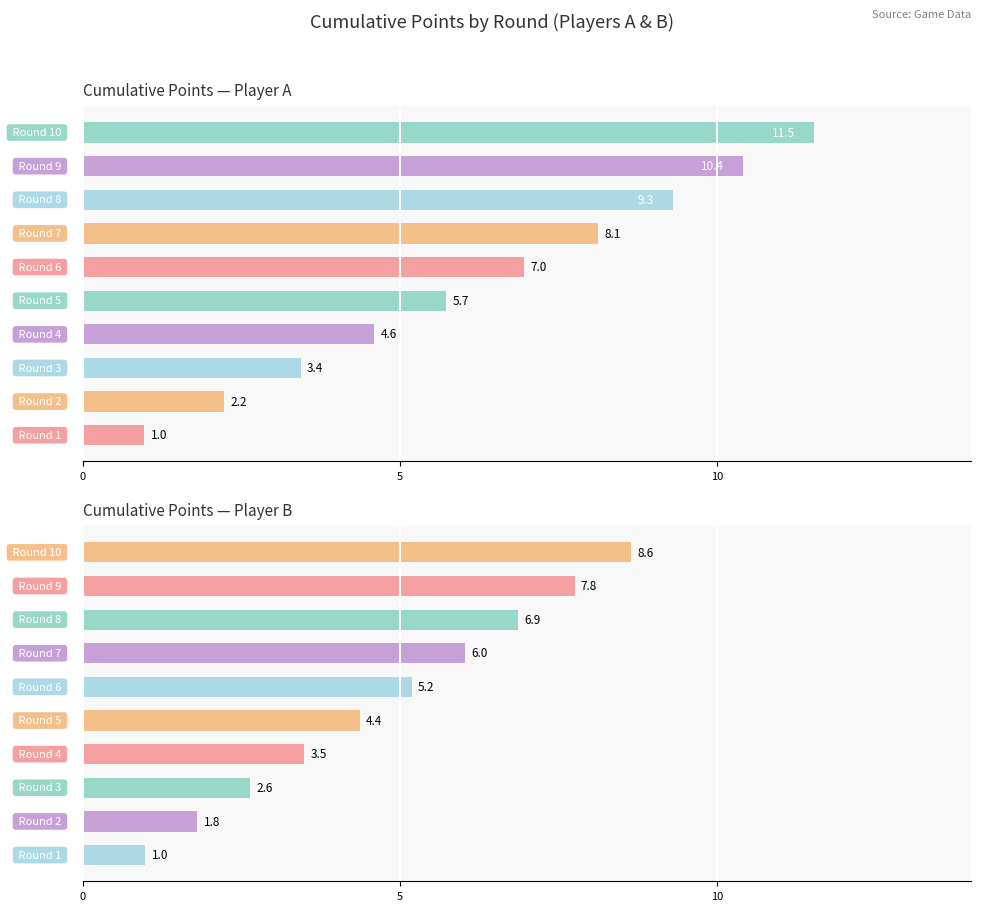

What is the lowest value of the points_B series?

1.0